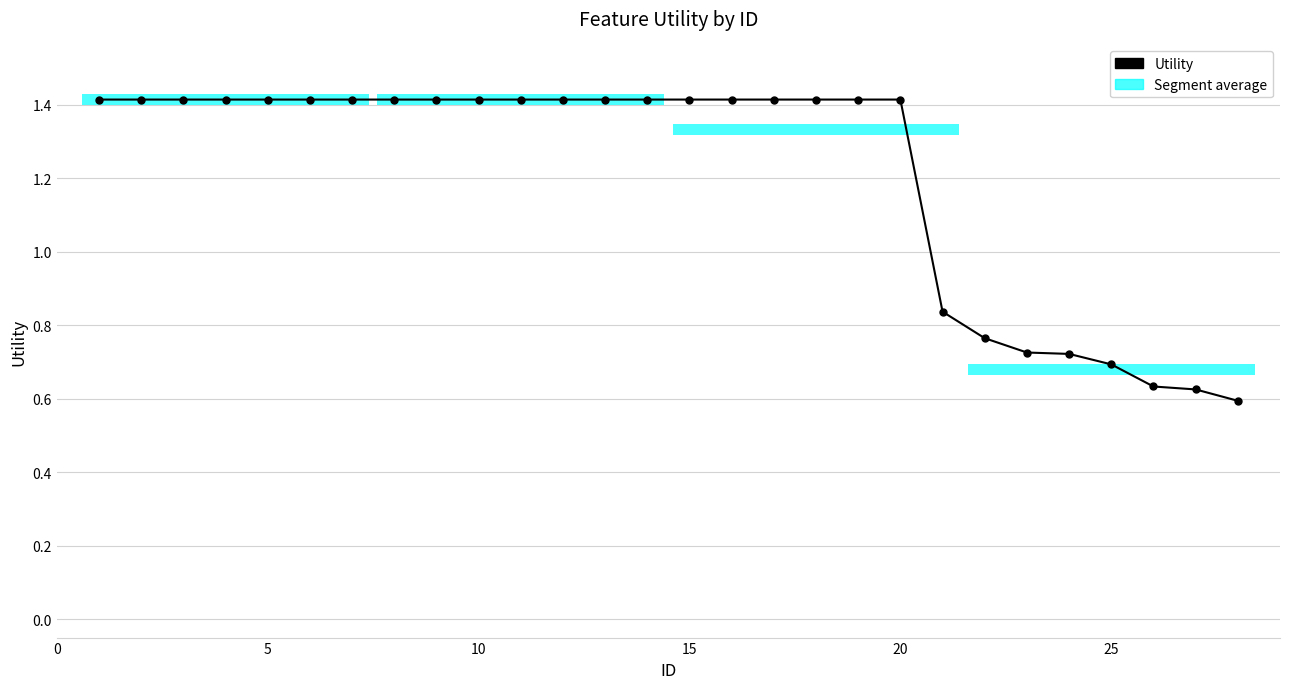

What is the average value?

1.2